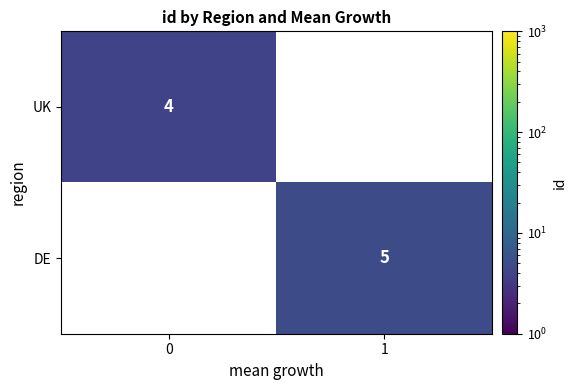

What is the smallest value displayed?

4.0